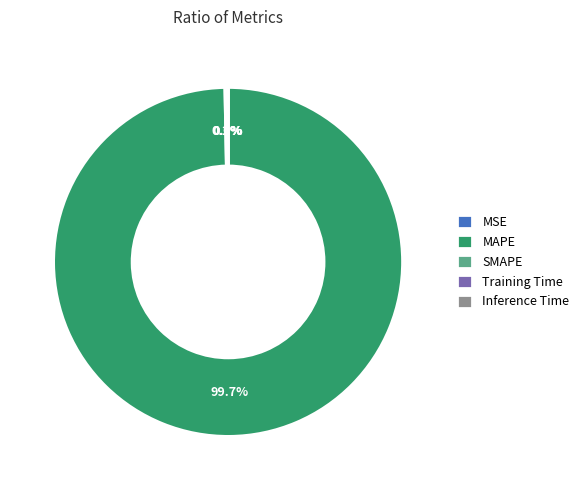

Is MAPE the majority of the pie?

Yes